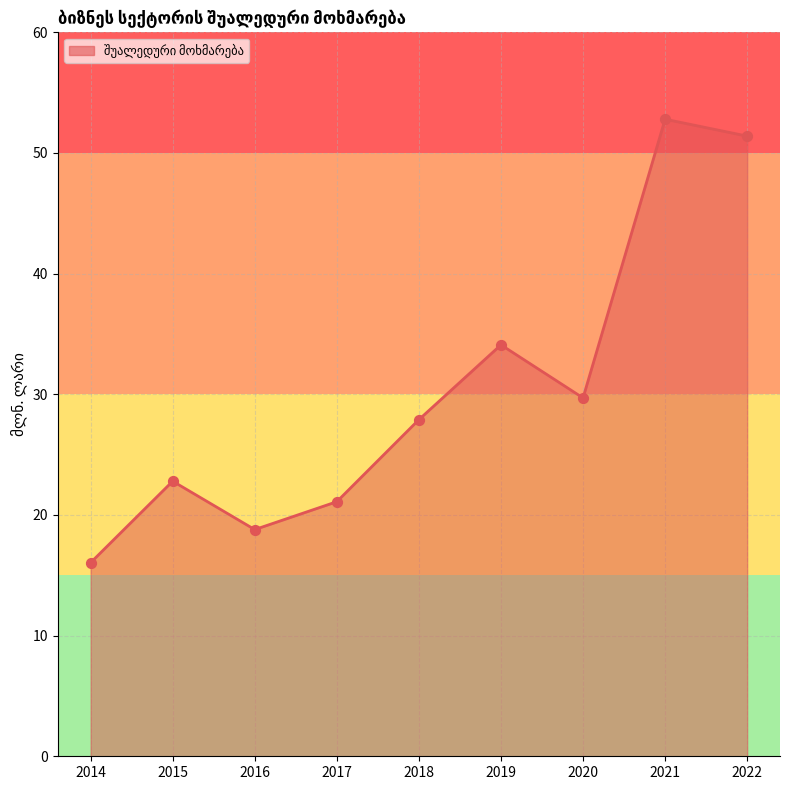

What is the change in value from 2017 to 2022?

+30.3